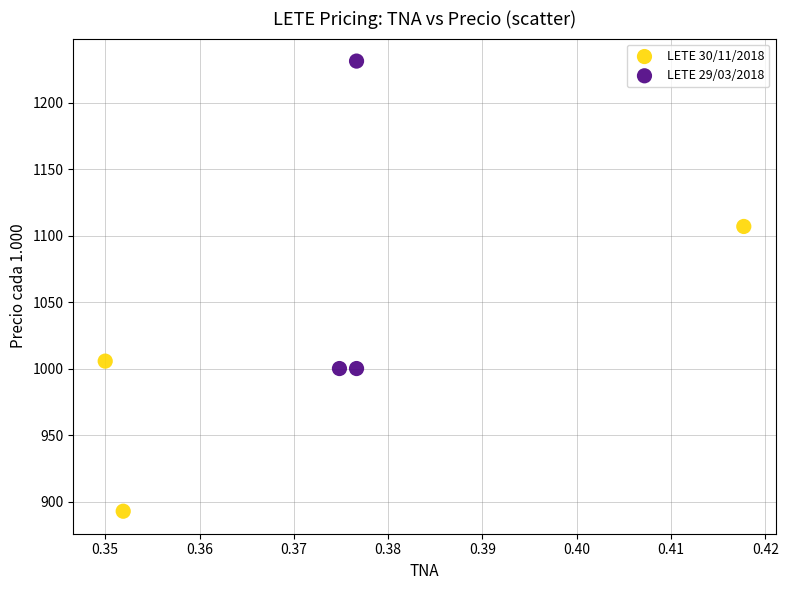

What are all the series names shown in the legend?

LETE 30/11/2018, LETE 29/03/2018